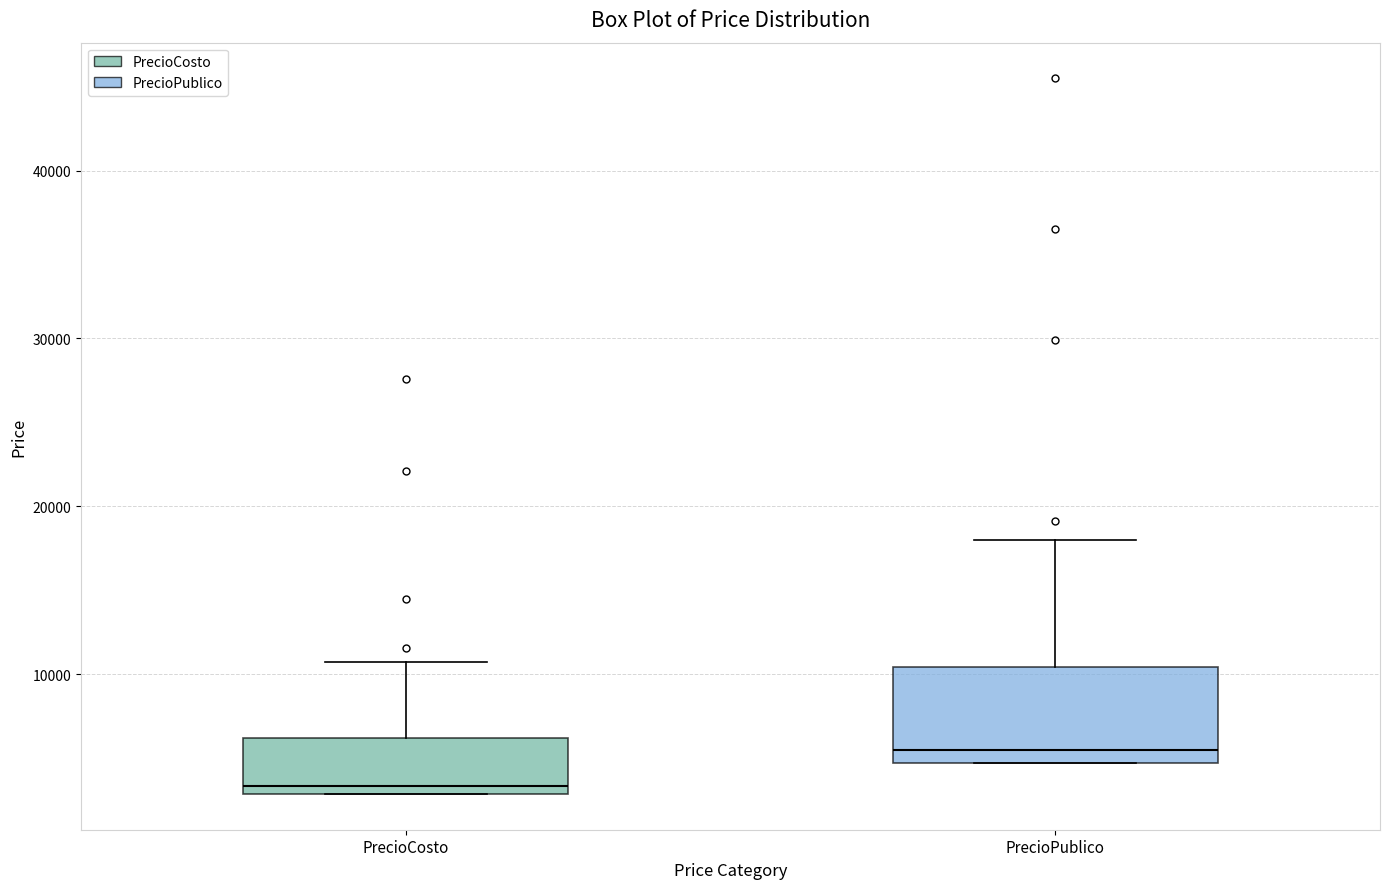

Reading left to right, transcribe this box plot: for each box, give where its median line is, the range the box spans, and where its two whiskers end, as read against the y-axis. The values are not printed on the chart, so give them approximately, as read against the axis.

PrecioCosto: median 3000 (just above the box's lower edge), box 3000 to 6000, whiskers 3000 to 11000
PrecioPublico: median 5000 (just above the box's lower edge), box 5000 to 10000, whiskers 5000 to 18000